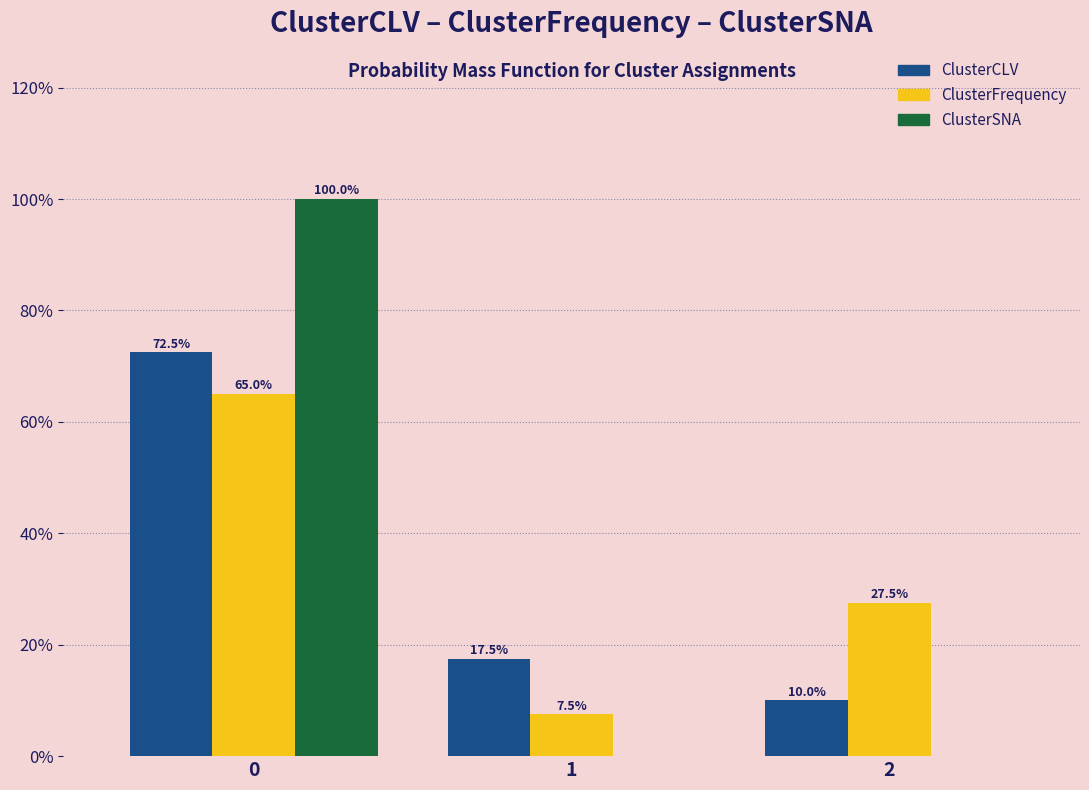

Reading left to right, list all the values displayed in this chart.

ClusterCLV: 0=72.5	1=17.5	2=10.0
ClusterFrequency: 0=65.0	1=7.5	2=27.5
ClusterSNA: 0=100.0	1=0.0	2=0.0